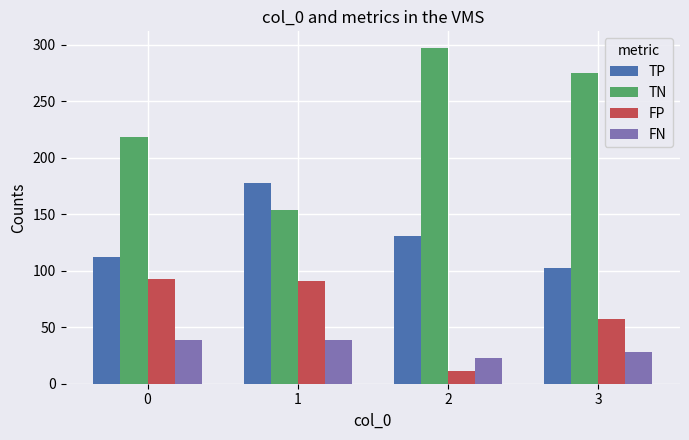

At which label does TN reach its peak?

2